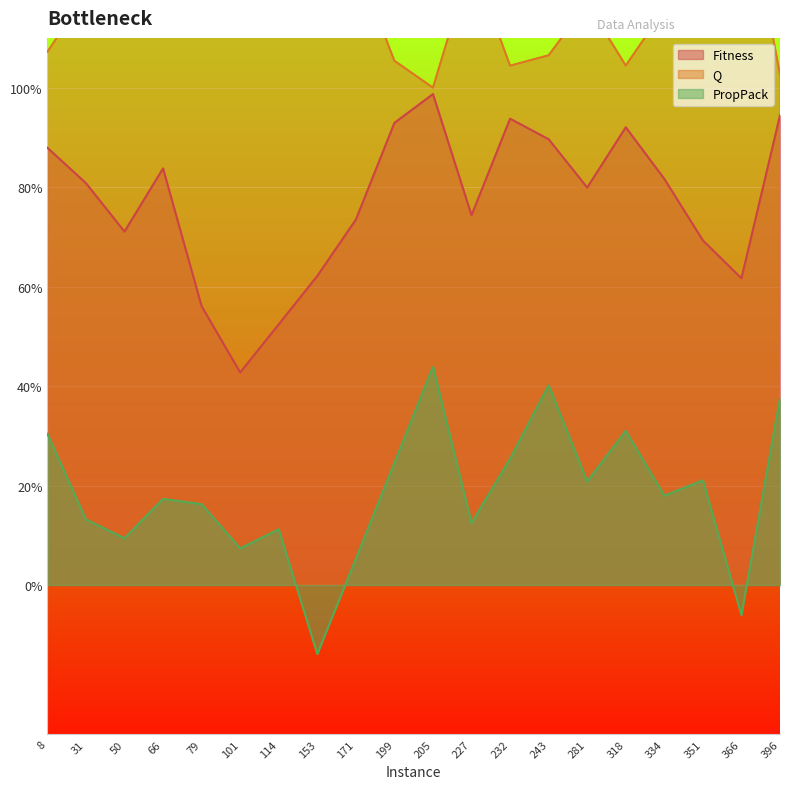

Rank the series at 50 from lowest to highest value.

PropPack, Fitness, Q